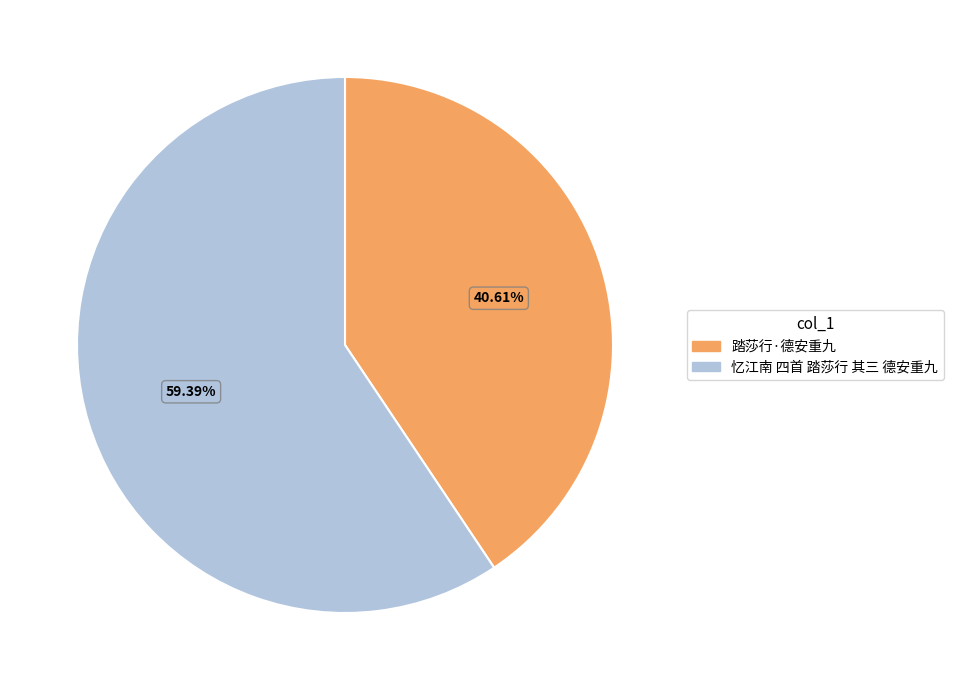

To the nearest percent, what is the average slice percentage?

50%